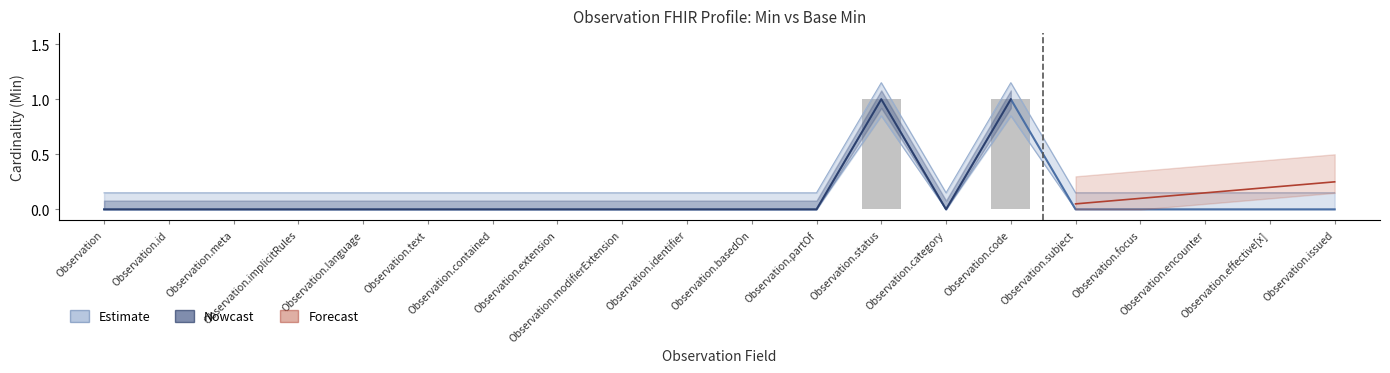

What position from the left is Observation.code?

15